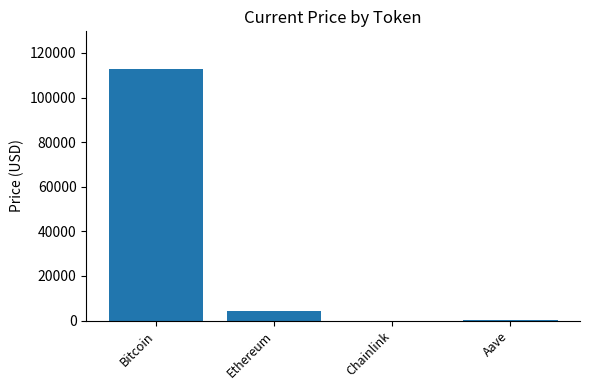

Between Chainlink and Ethereum, which is larger?

Ethereum